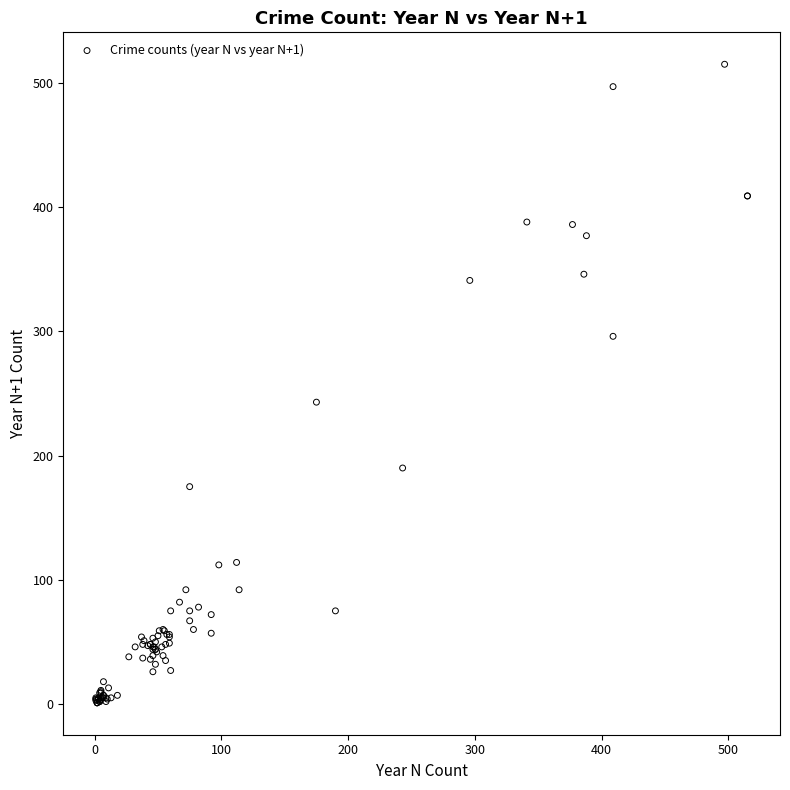

What Y value in the scatter plot is closest to 258?

243